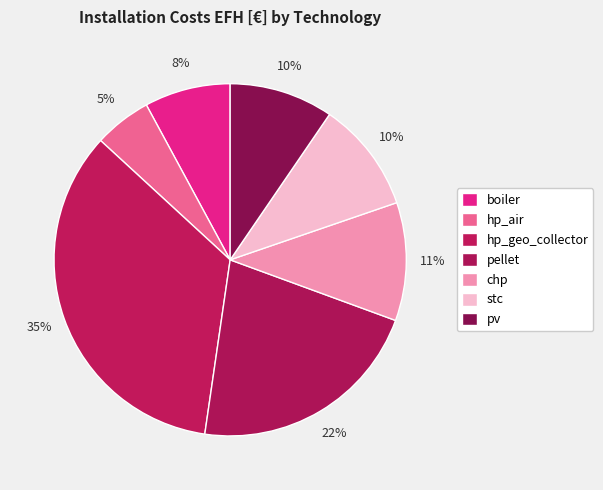

What is the ratio of the value at chp to the value at pv?

1.1